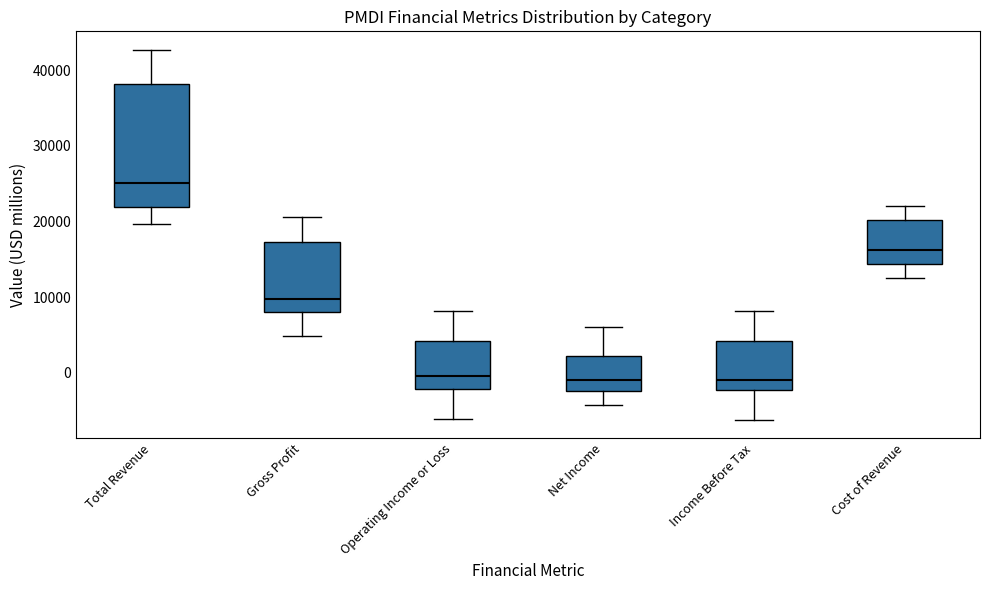

Reading left to right, transcribe this box plot: for each box, give where its median line is, the range the box spans, and where its two whiskers end, as read against the y-axis. The values are not printed on the chart, so give them approximately, as read against the axis.

Total Revenue: median 25000, box 22000 to 38000, whiskers 20000 to 43000
Gross Profit: median 10000, box 8000 to 17000, whiskers 5000 to 21000
Operating Income or Loss: median 0, box -2000 to 4000, whiskers -6000 to 8000
Net Income: median -1000, box -2000 to 2000, whiskers -4000 to 6000
Income Before Tax: median -1000, box -2000 to 4000, whiskers -6000 to 8000
Cost of Revenue: median 16000, box 14000 to 20000, whiskers 13000 to 22000